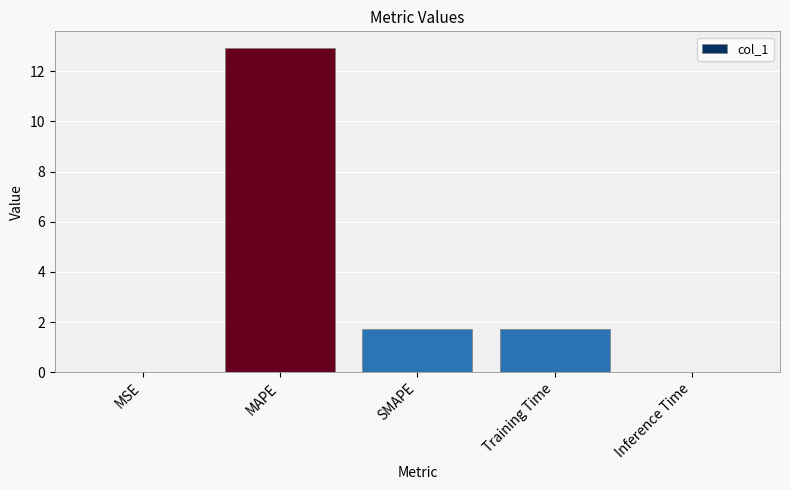

True or false: the data shows 1.7 at SMAPE.

True